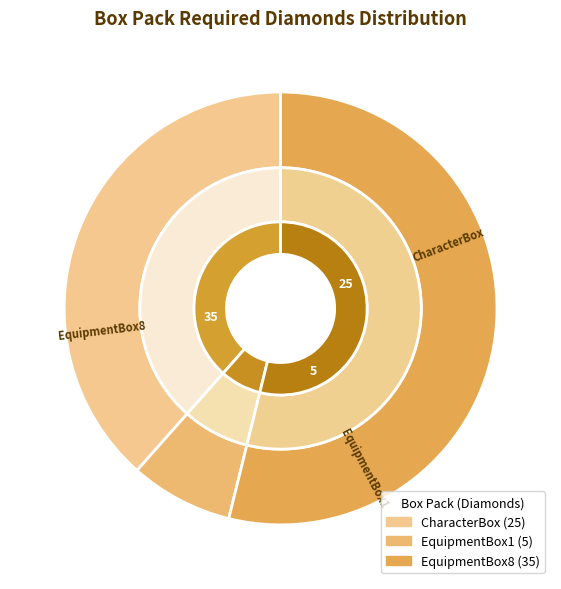

To the nearest percent, what percentage of the pie is EquipmentBox8?

54%